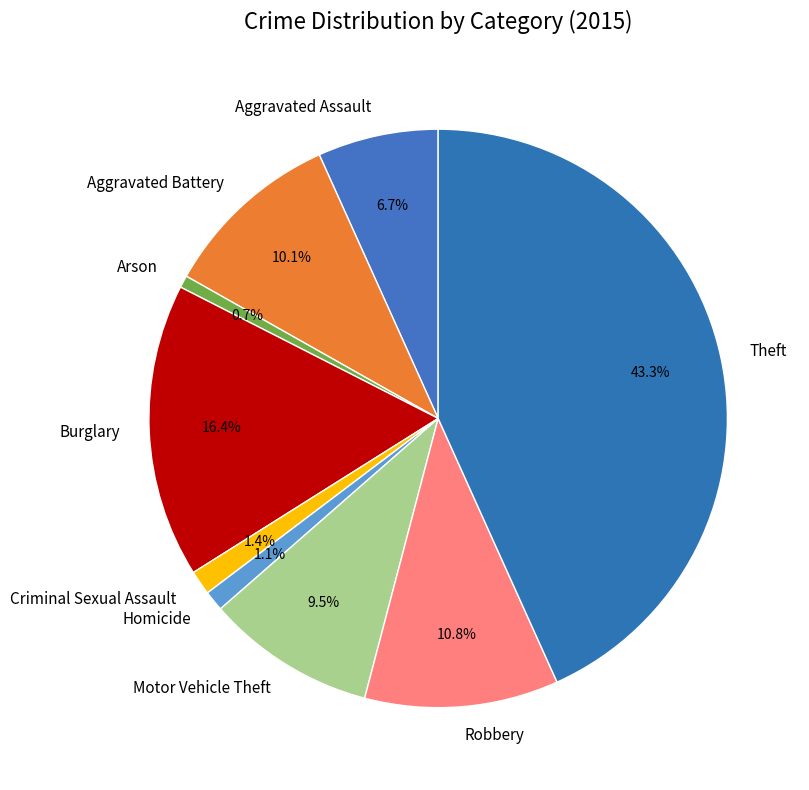

Do Burglary and Aggravated Assault together represent more than half of the pie?

No